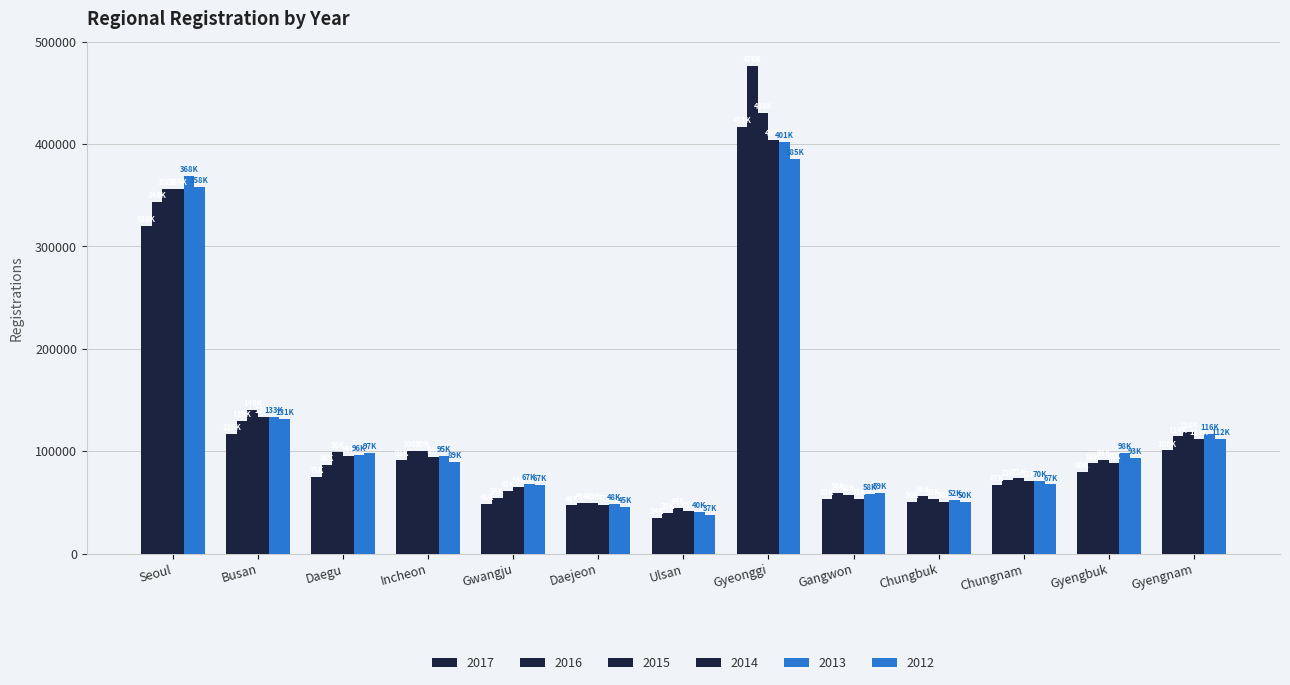

True or false: 2013 has a value of 58533 at Gangwon.

True